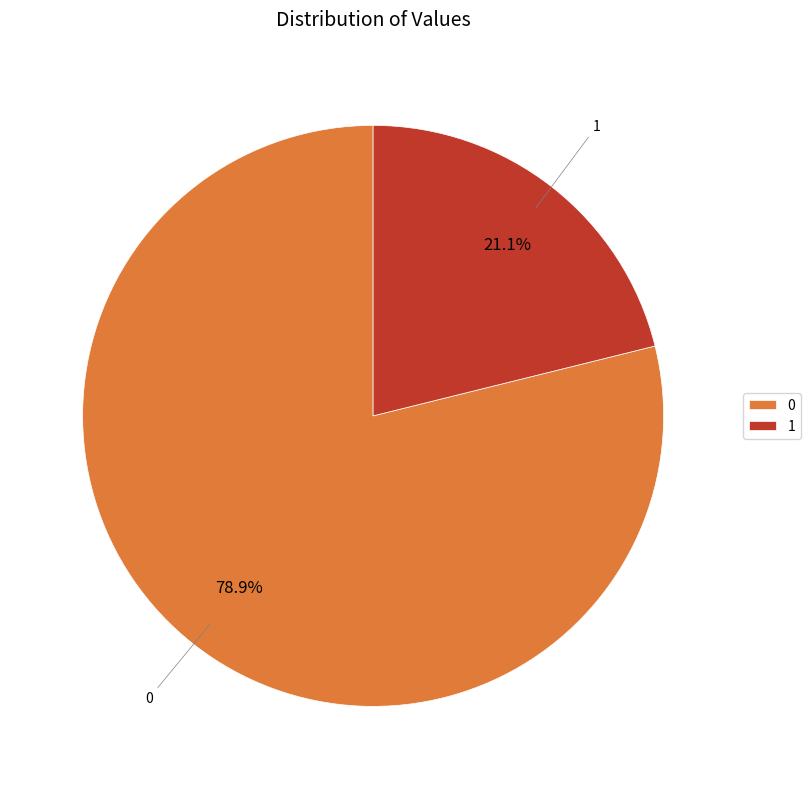

What is the ratio of the value at 1 to the value at 0?

0.3